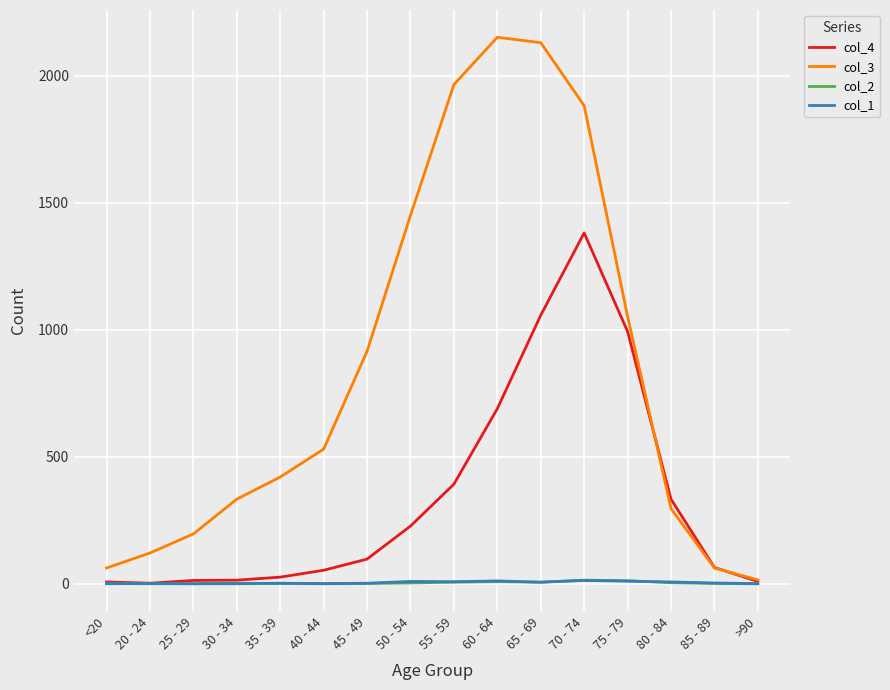

Which series has the largest range (max minus min)?

col_3